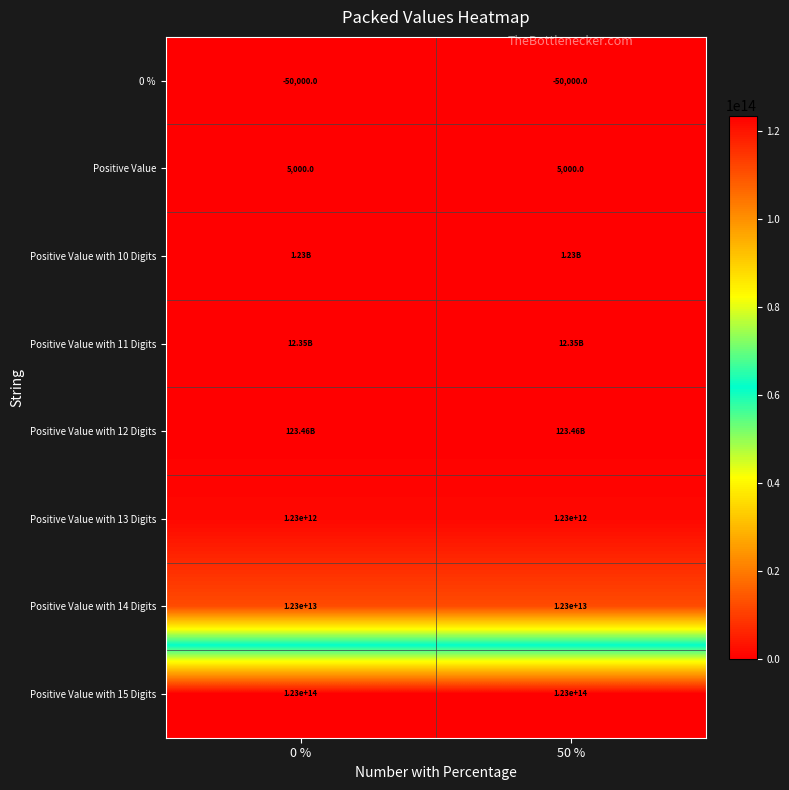

Is it true that Positive Value with 13 Digits equals 2066150549556.9 at 50 %?

False